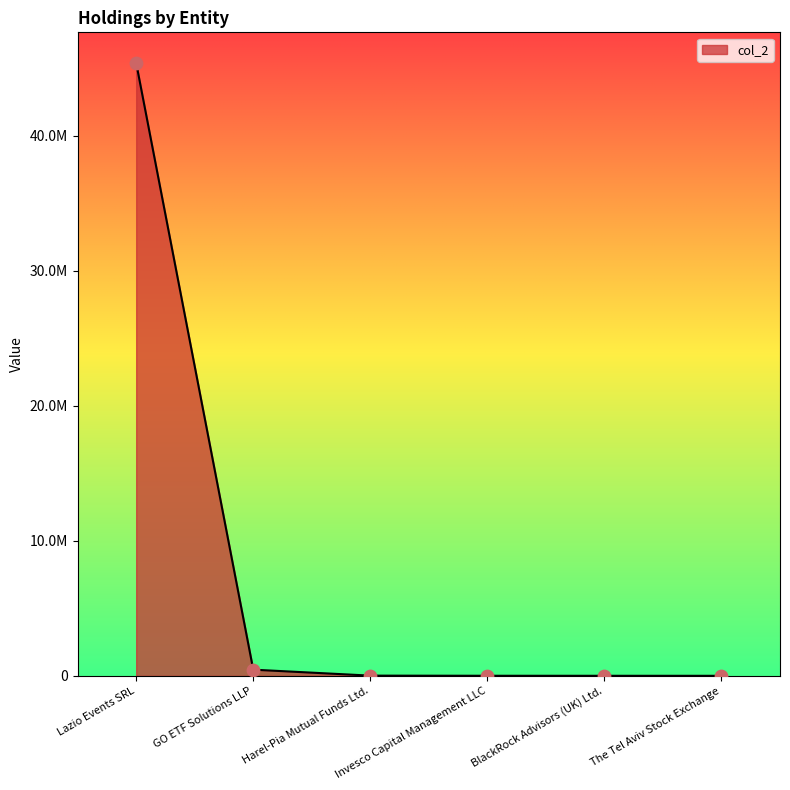

Which has a higher value, Invesco Capital Management LLC or Harel-Pia Mutual Funds Ltd.?

Harel-Pia Mutual Funds Ltd.